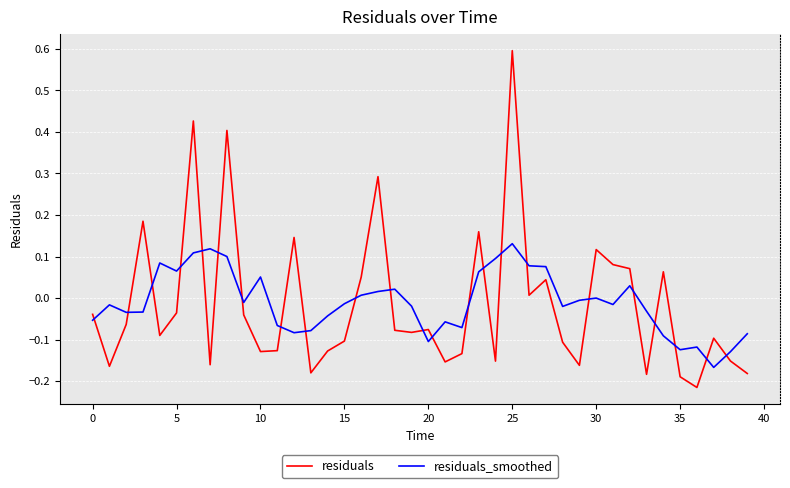

What is the difference between the maximum and minimum values in the residuals_smoothed series?

0.3